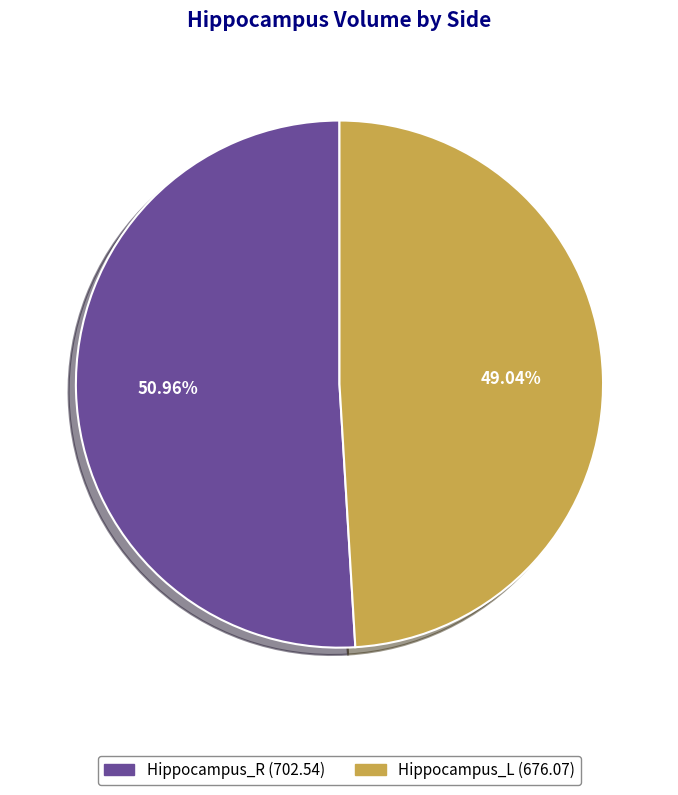

How many segments does this pie chart have?

2